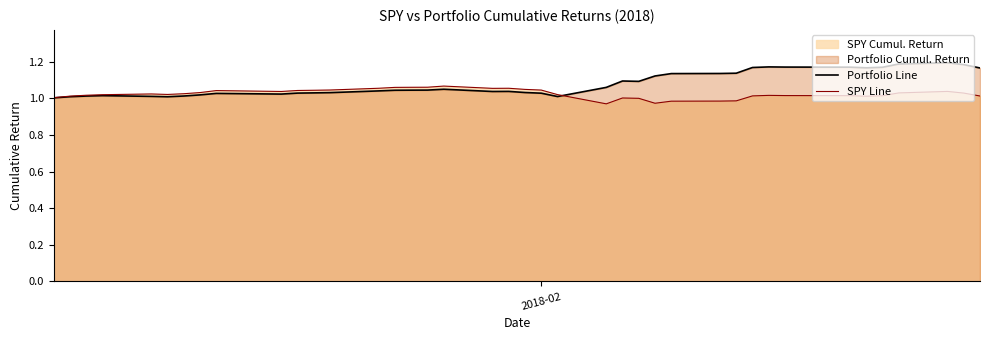

Count the number of data series in this chart.

2